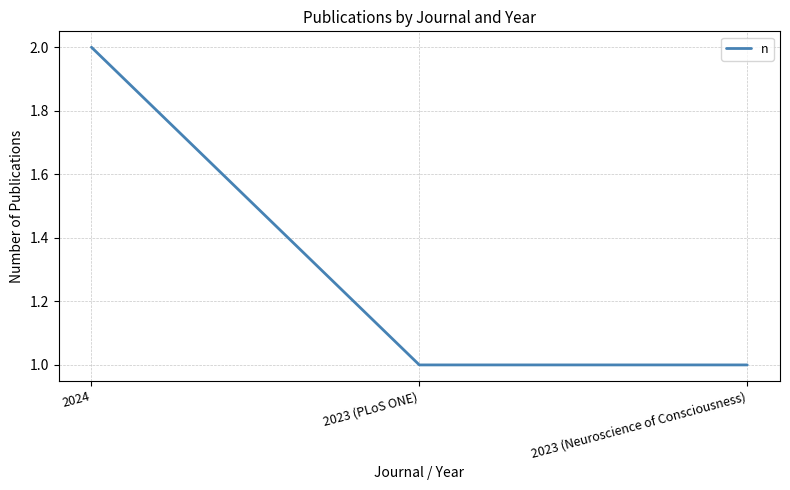

How many lines are shown in the chart?

1